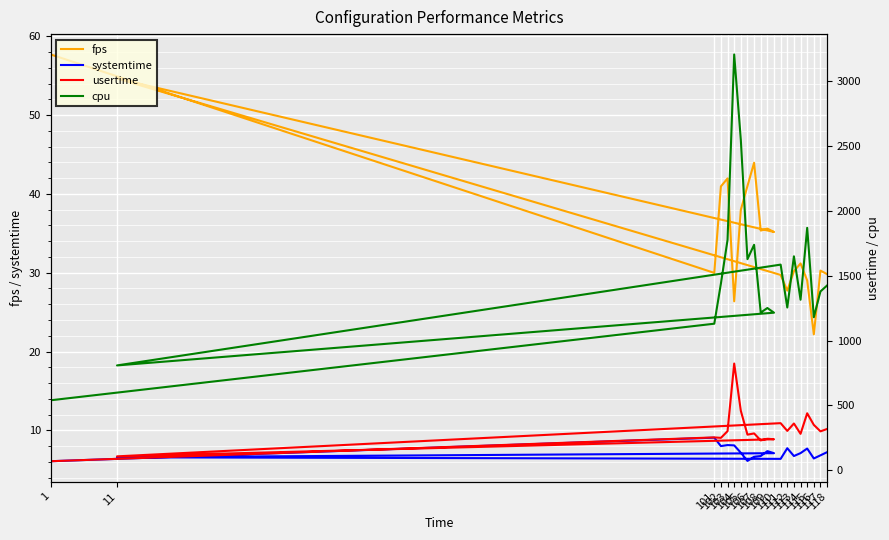

Which label corresponds to the smallest value in the chart?

1